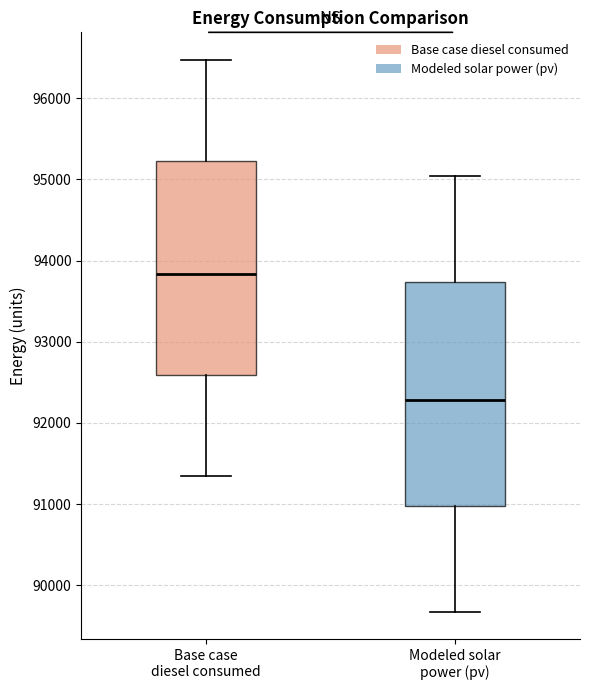

Reading left to right, transcribe this box plot: for each box, give where its median line is, the range the box spans, and where its two whiskers end, as read against the y-axis. The values are not printed on the chart, so give them approximately, as read against the axis.

Base case diesel consumed: median 93800, box 92600 to 95200, whiskers 91300 to 96500
Modeled solar power (pv): median 92300, box 91000 to 93700, whiskers 89700 to 95000